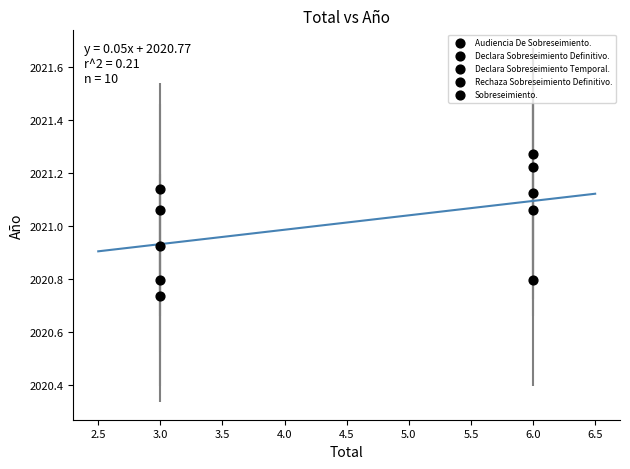

How many data points are displayed?

10